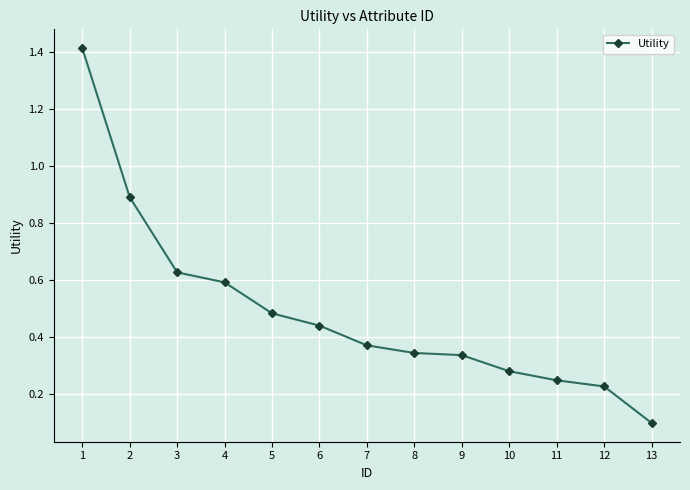

What is the value of the 2nd point from the left?

0.9